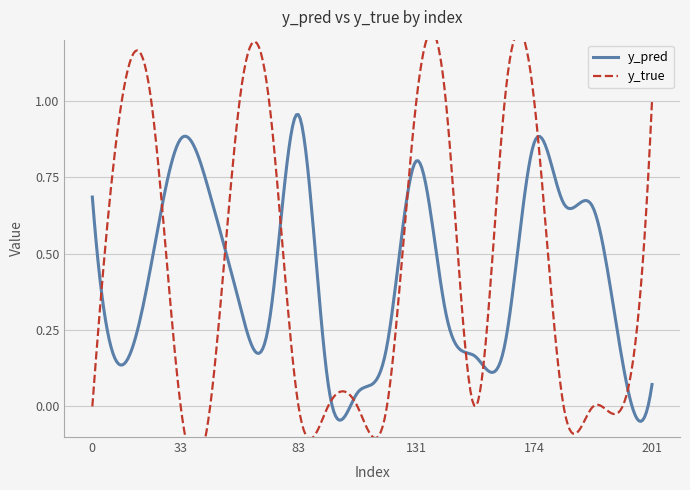

Read the y_true value at 56.

1.0